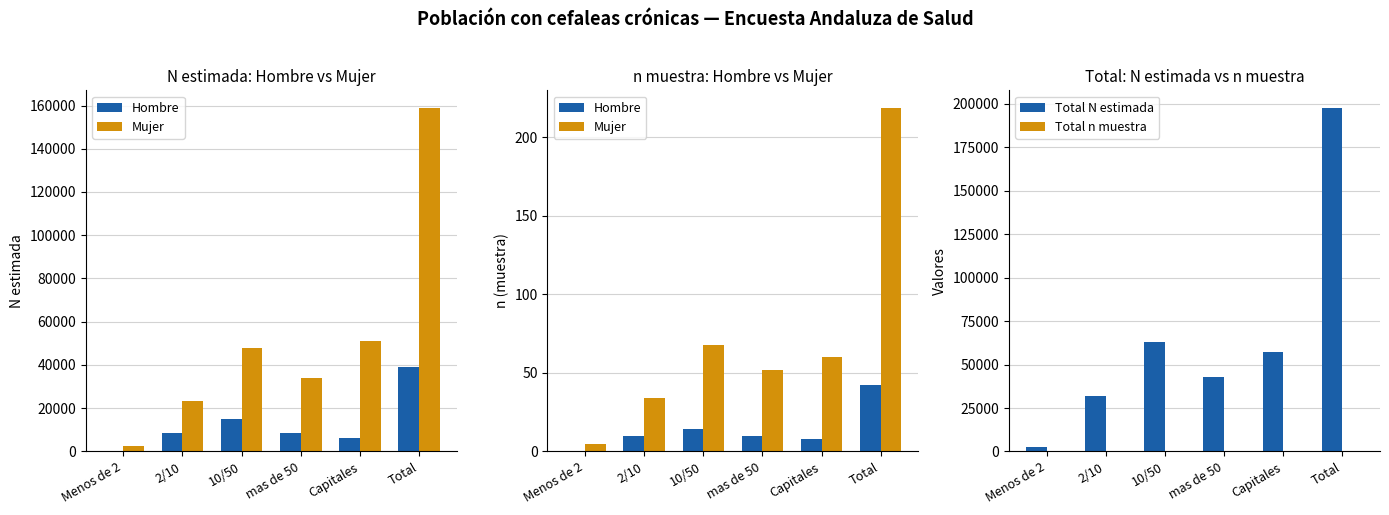

Which category has the highest value in the Total N estimada series?

Total